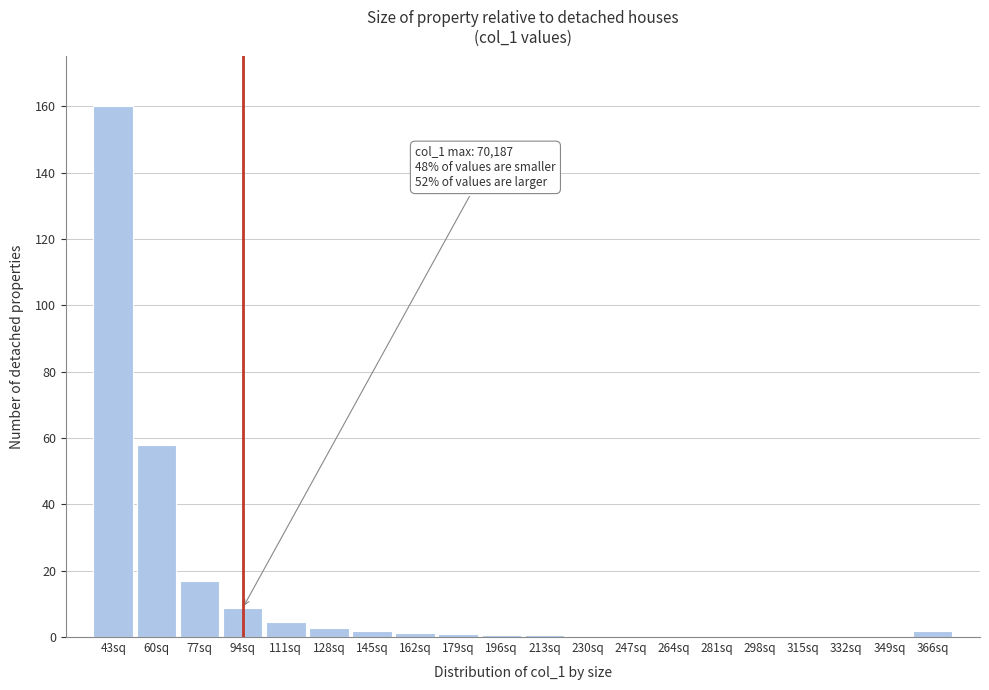

What is the sum of all values?

259.4